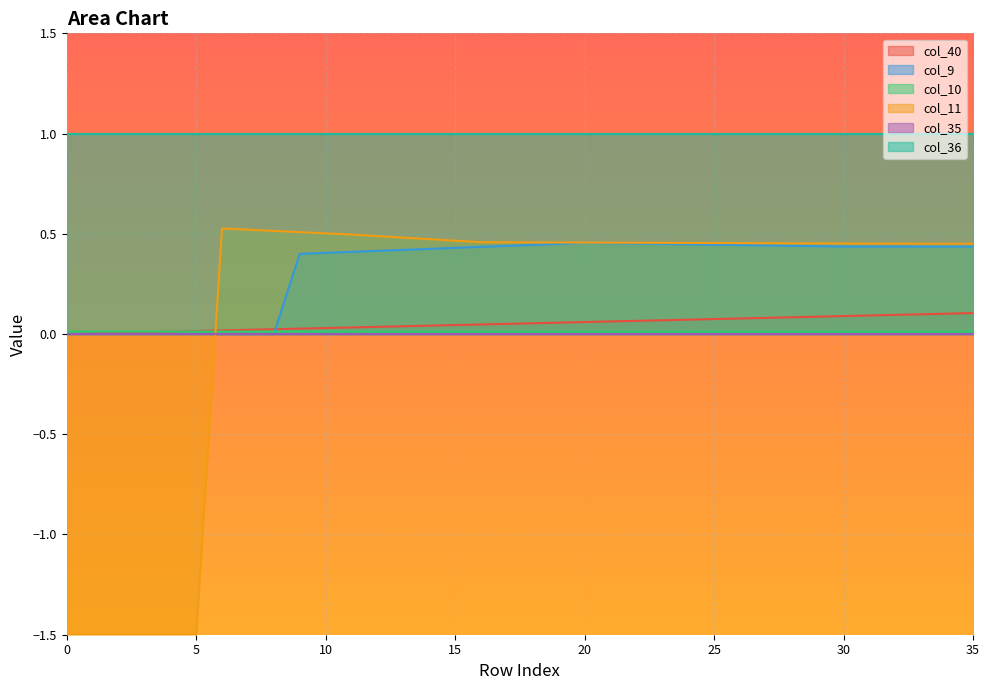

True or false: col_40 and col_11 cross at least once.

True